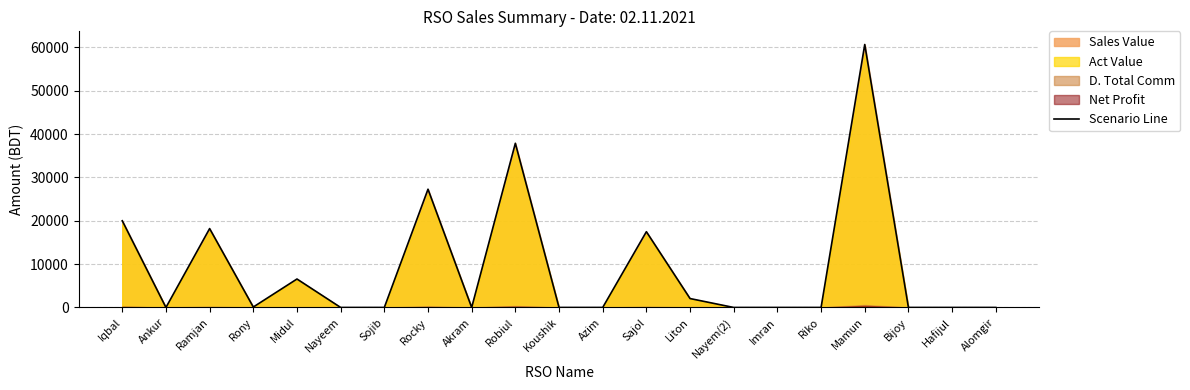

List the labels in order of value, largest first.

Mamun, Robiul, Rocky, Iqbal, Ramjan, Sajol, Midul, Liton, Rony, Ankur, Nayeem, Sojib, Akram, Koushik, Azim, Nayem(2), Imran, Riko, Bijoy, Hafijul, Alomgir